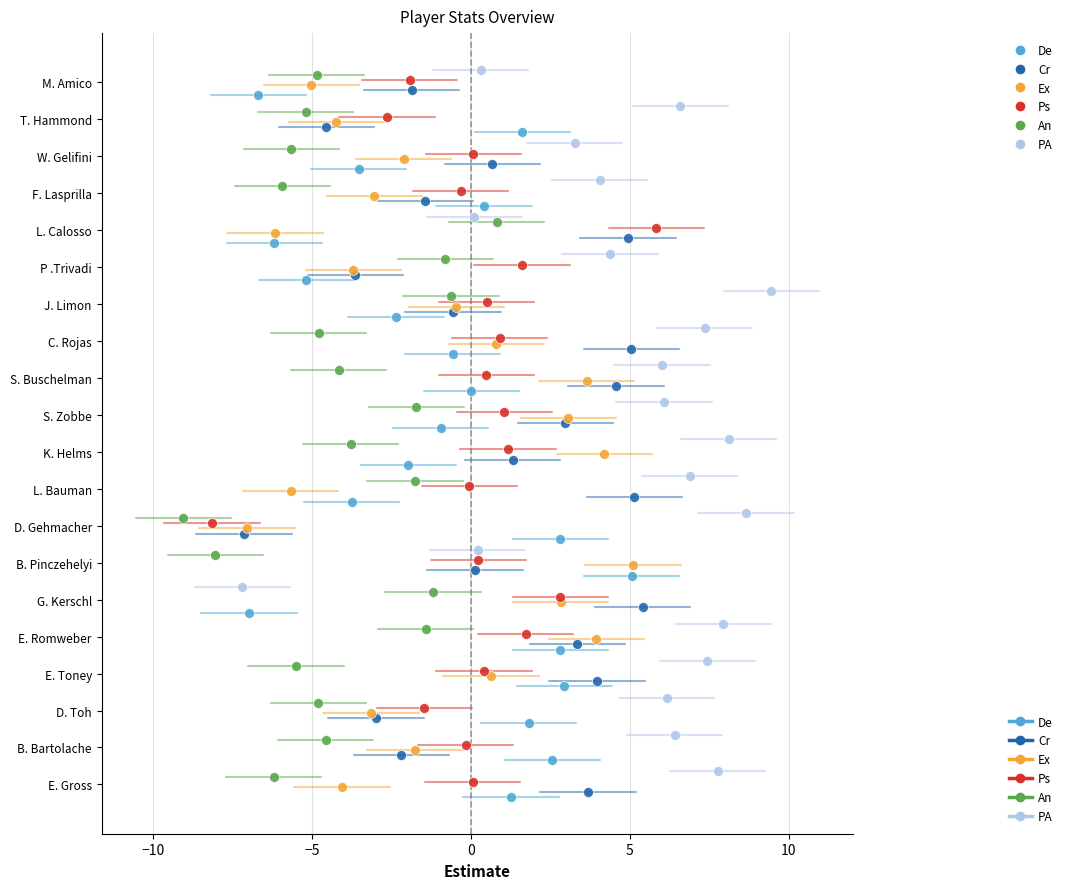

What are all the series names shown in the legend?

De, Cr, Ex, Ps, An, PA